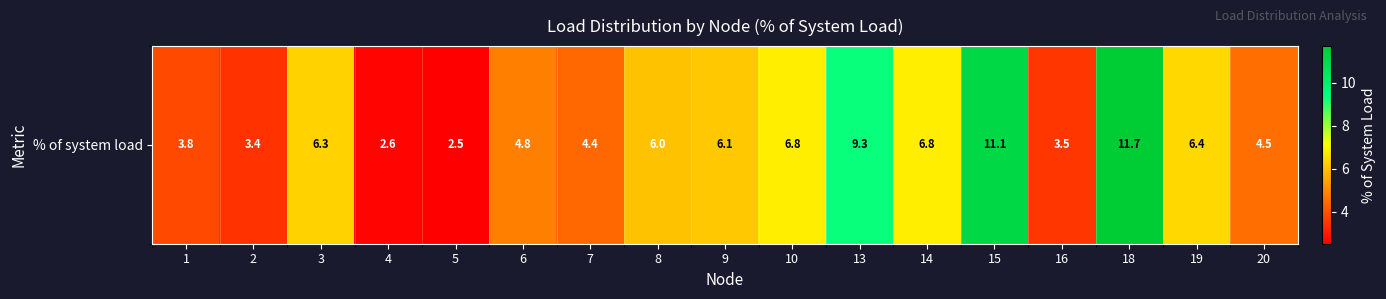

Which category has the lowest value across all series?

5